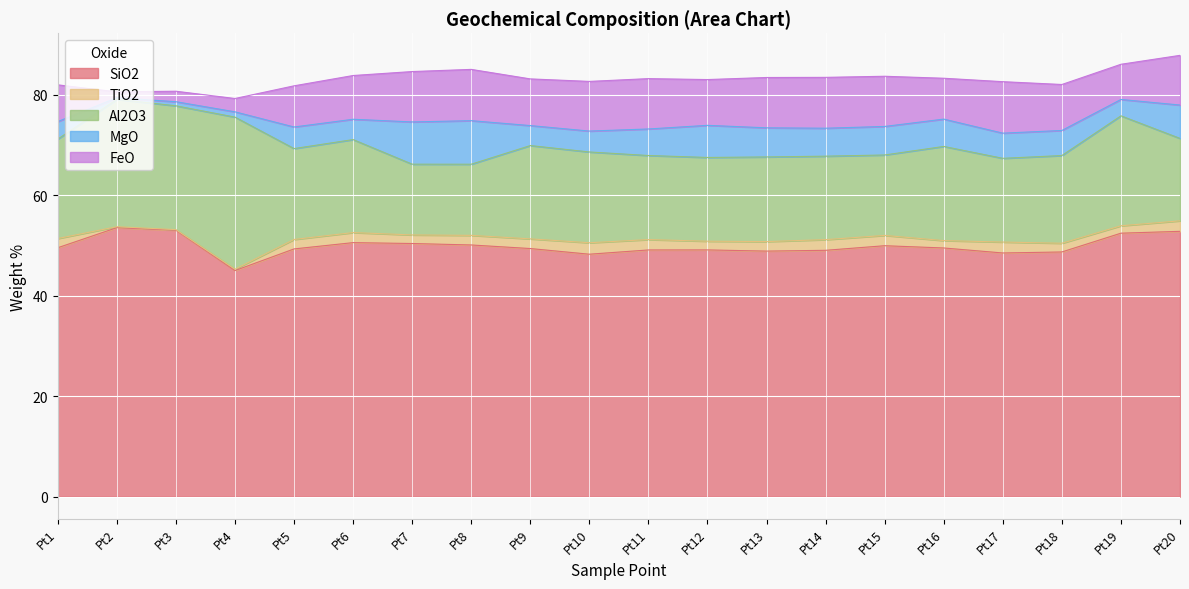

True or false: Al2O3 and SiO2 intersect in this chart.

False